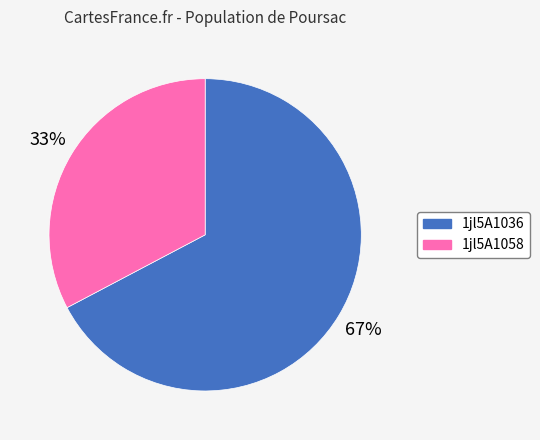

Which slice is the largest?

1jl5A1036